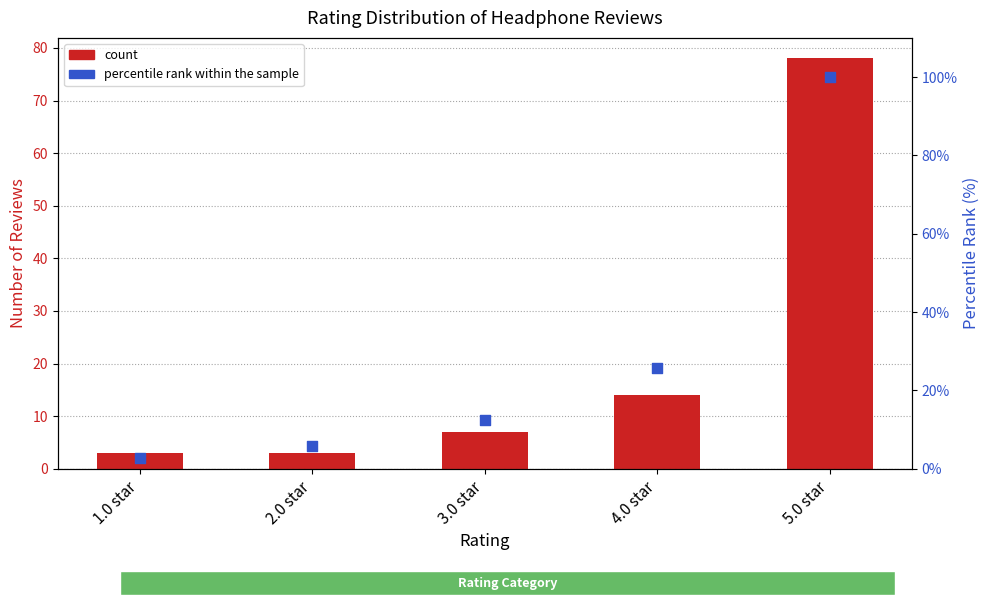

Which series contains the lowest Y value?

percentile rank within the sample